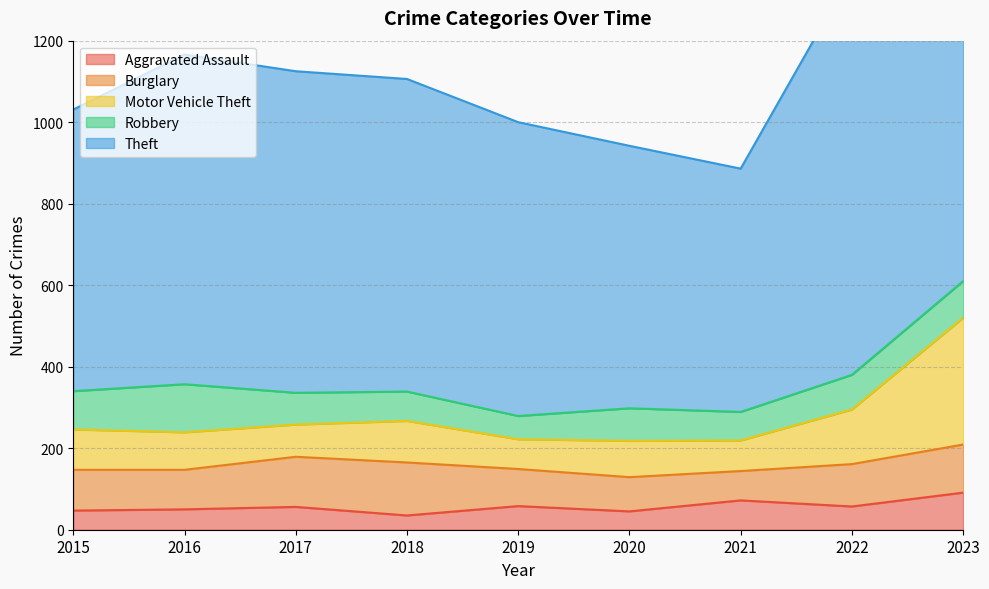

How many categories are shown in the chart?

9